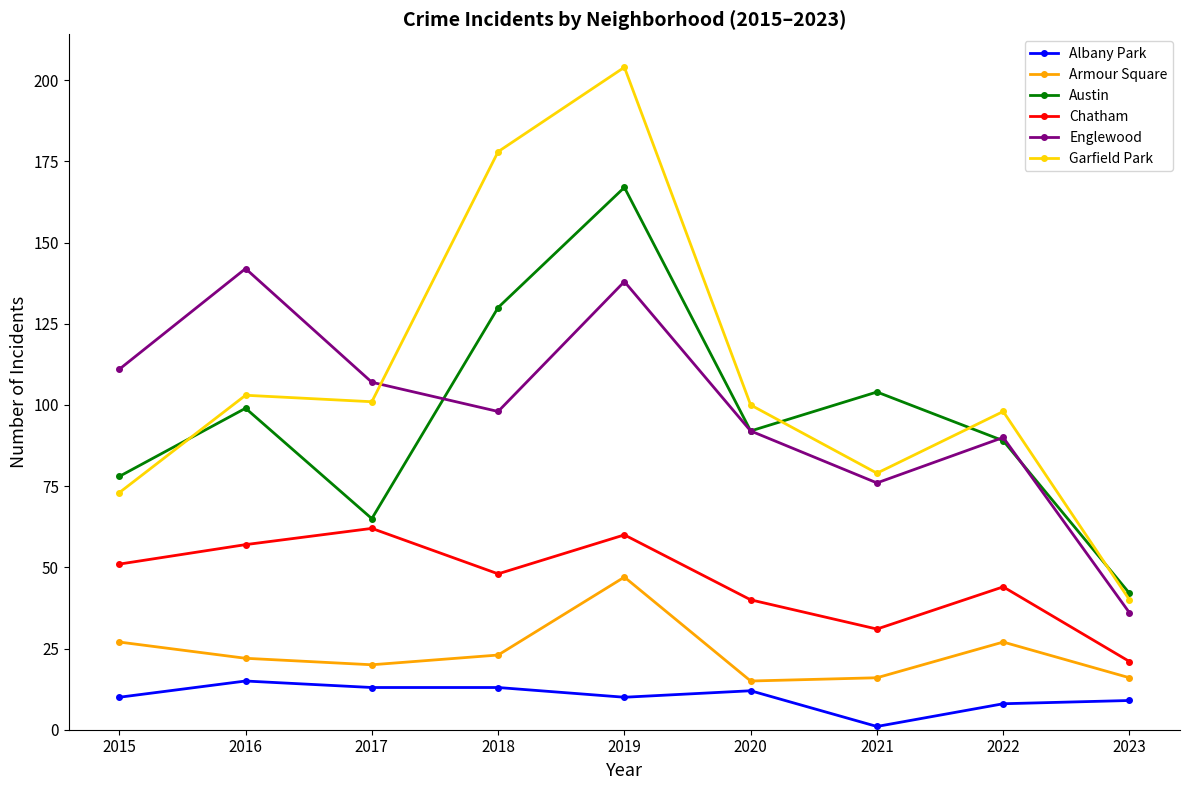

What is the difference between the highest and lowest values at 2016?

127